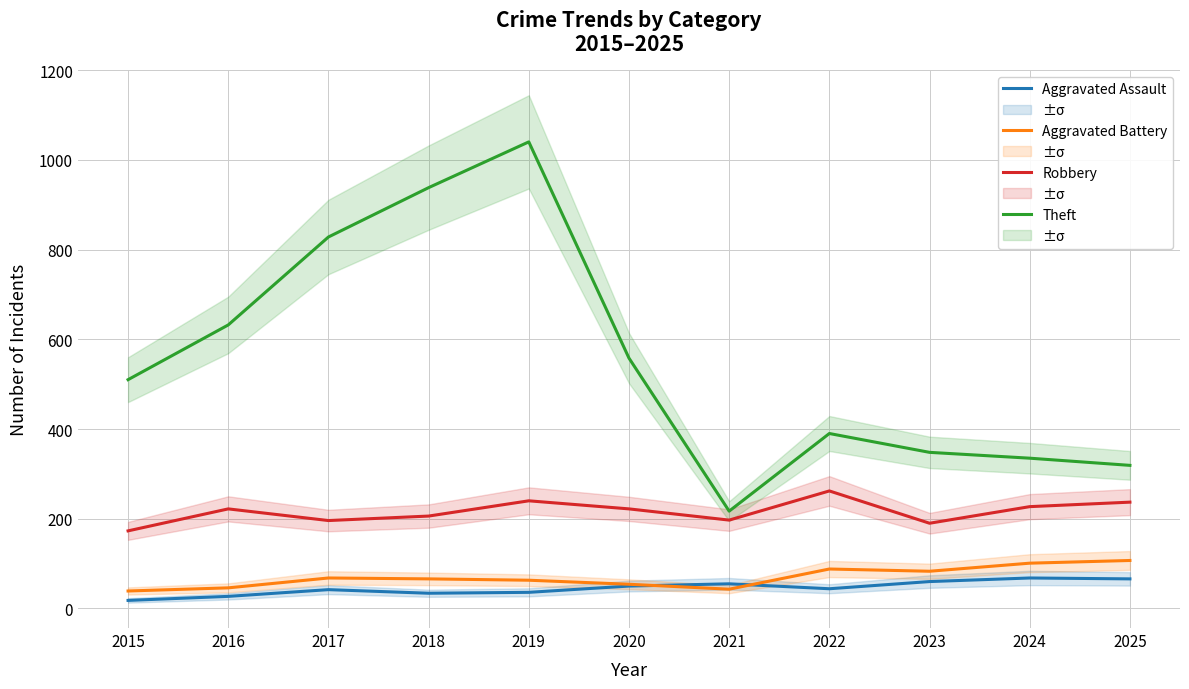

Reading left to right, extract all data points from this chart.

Aggravated Assault: 18	27	42	34	36	50	55	44	60	68	66
Aggravated Battery: 39	46	68	66	63	54	43	88	83	101	107
Robbery: 173	222	196	206	240	222	197	262	190	227	237
Theft: 510	632	828	938	1040	558	217	390	348	335	319